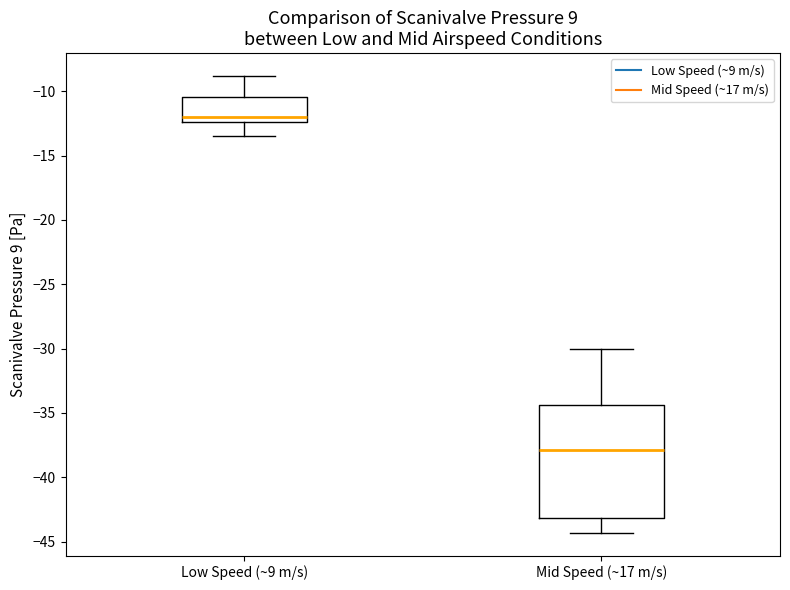

Reading left to right, read every box against the y-axis: the position of its median line, the range the box covers, and the ends of its whiskers. The values are not printed on the chart, so give them approximately, as read against the axis.

Low Speed (~9 m/s): median -12.0, box -12.5 to -10.5, whiskers -13.5 to -9.0
Mid Speed (~17 m/s): median -38.0, box -43.0 to -34.5, whiskers -44.5 to -30.0